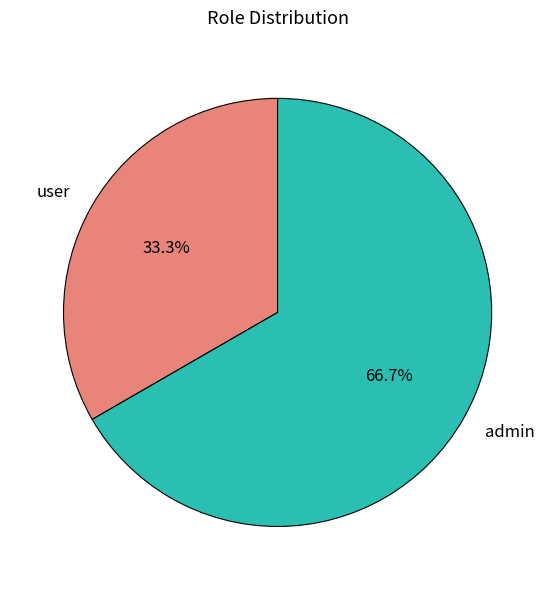

Is user the majority of the pie?

No